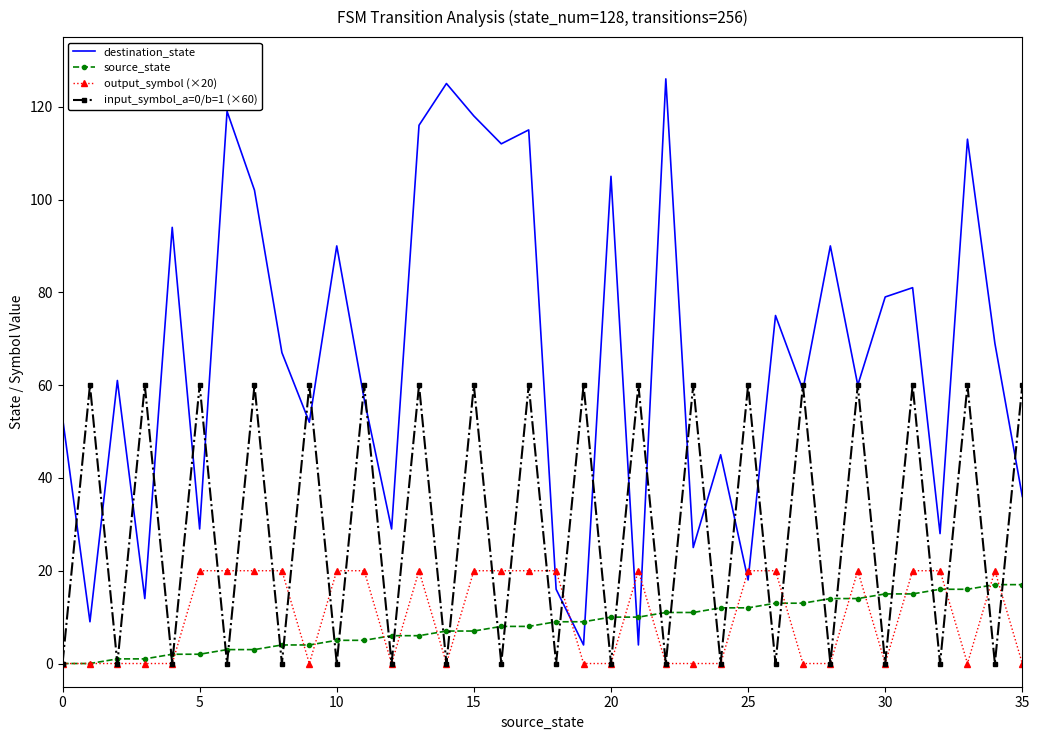

What is the greatest value displayed?

126